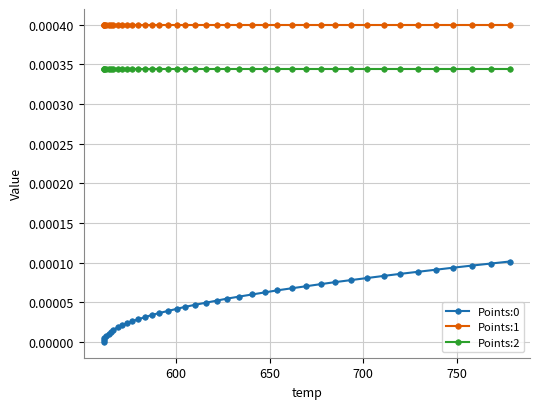

True or false: Points:1 and Points:0 intersect in this chart.

False